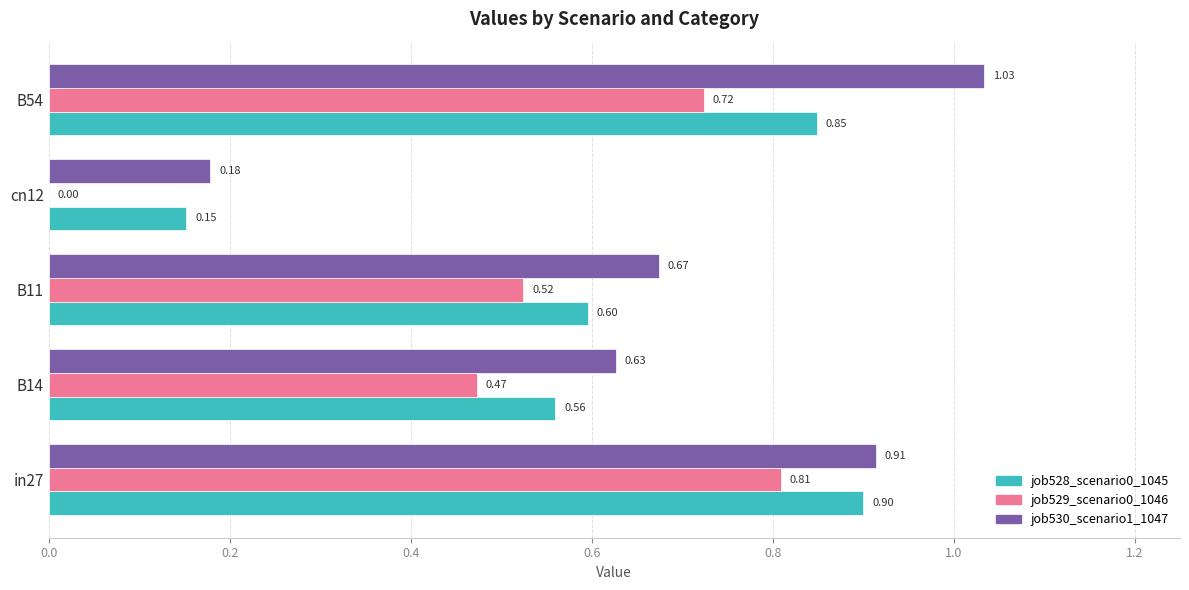

Which series has the widest spread of values?

job530_scenario1_1047